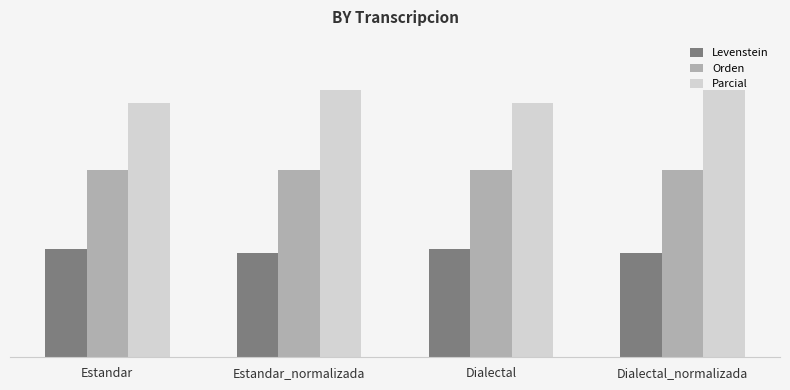

What are all the series names shown in the legend?

Levenstein, Orden, Parcial